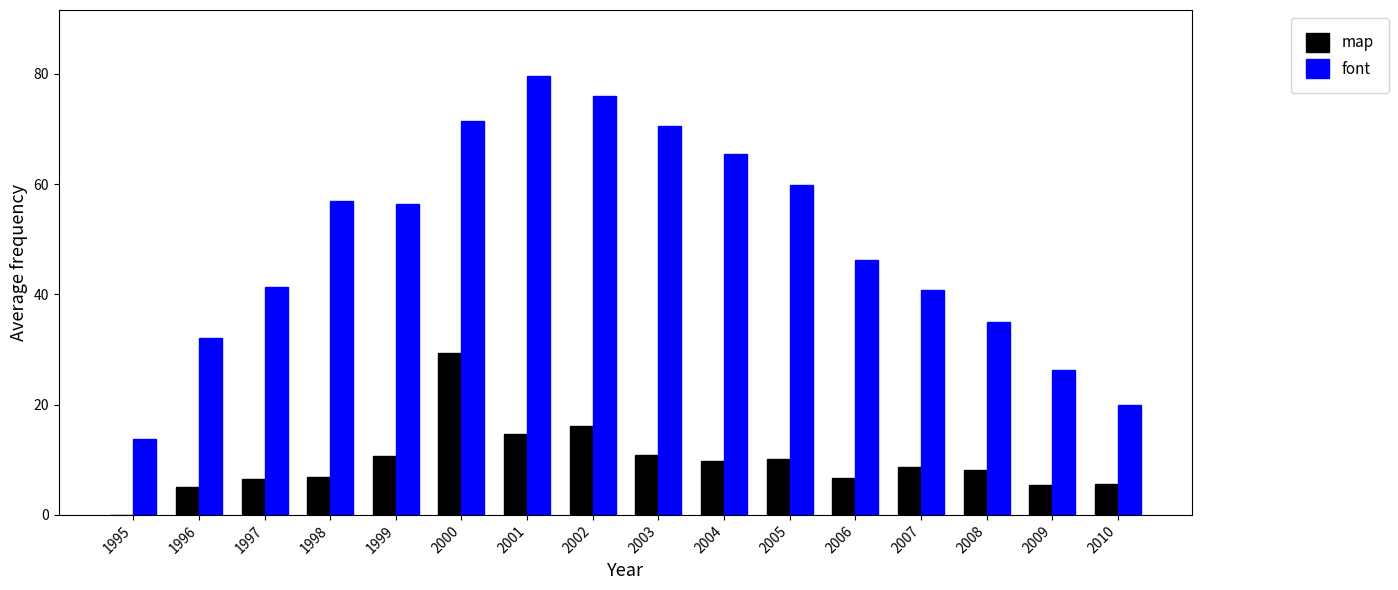

Read the font value at 1996.

32.0